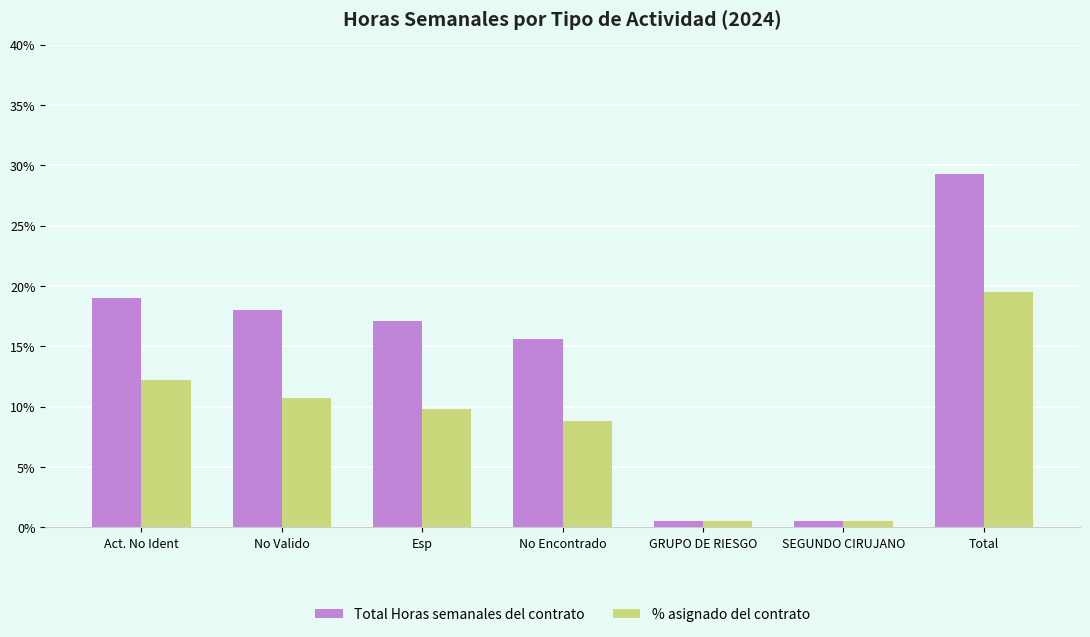

What is the sum of the % asignado del contrato values at GRUPO DE RIESGO and Esp?

10.3